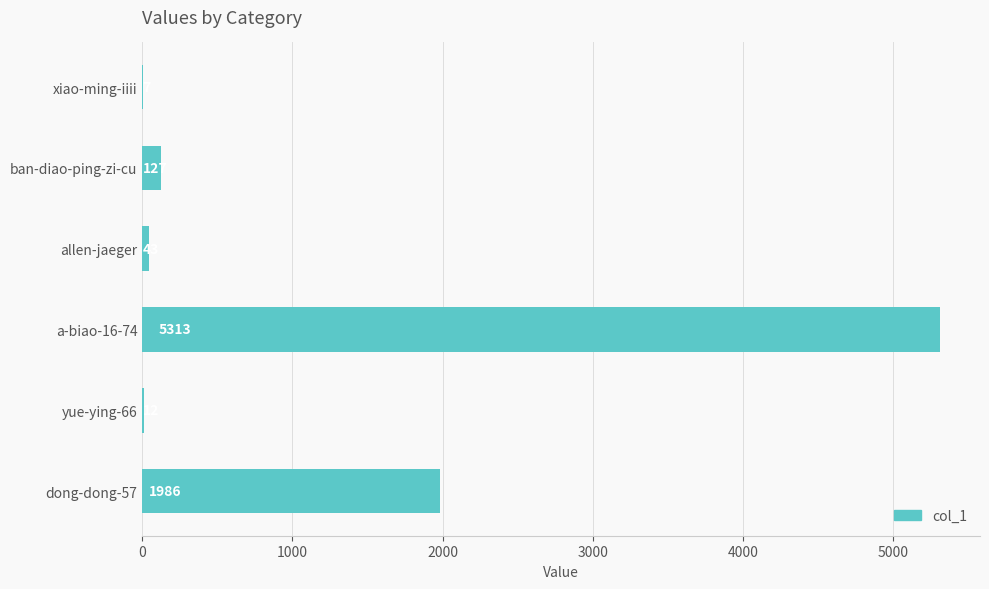

At which category does the chart reach its peak across all series?

a-biao-16-74